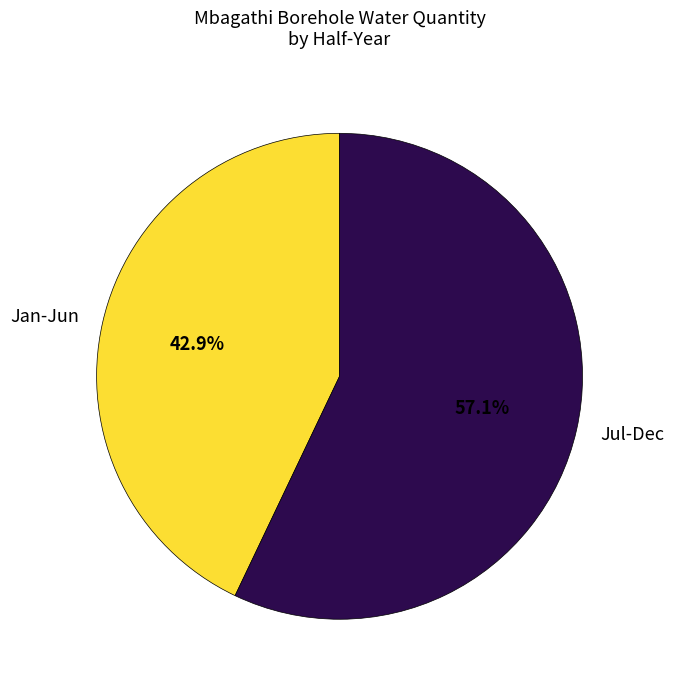

What is the largest slice in the pie chart?

Jul-Dec